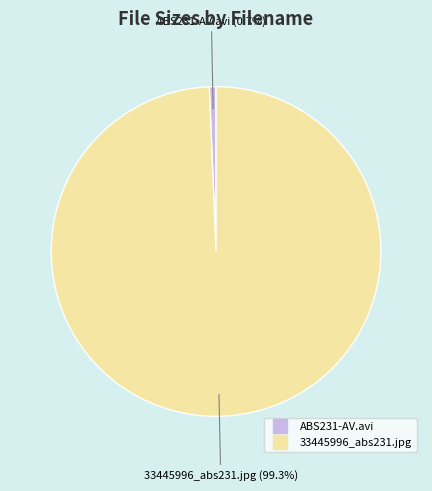

How many slices are in this pie chart?

2